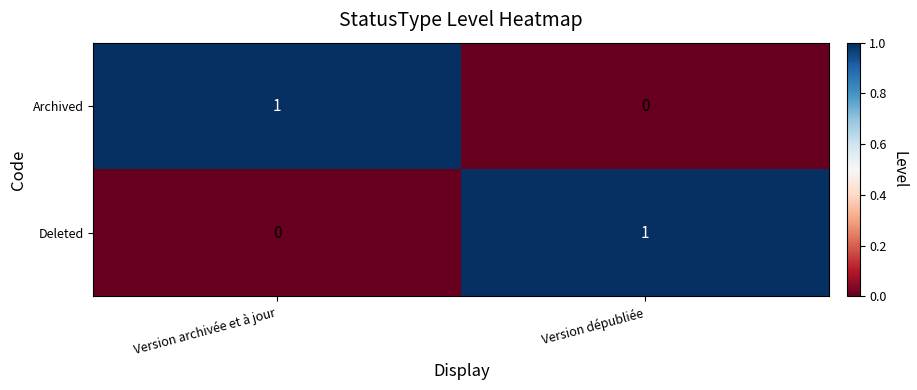

List the labels in order of Archived value, largest first.

Version archivée et à jour, Version dépubliée